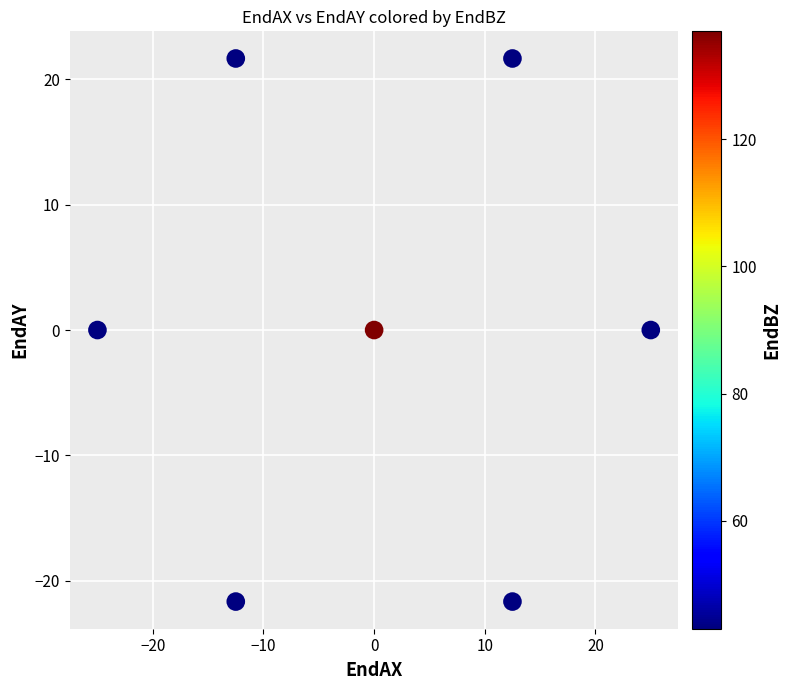

What is the range of Y values (max minus min)?

43.3